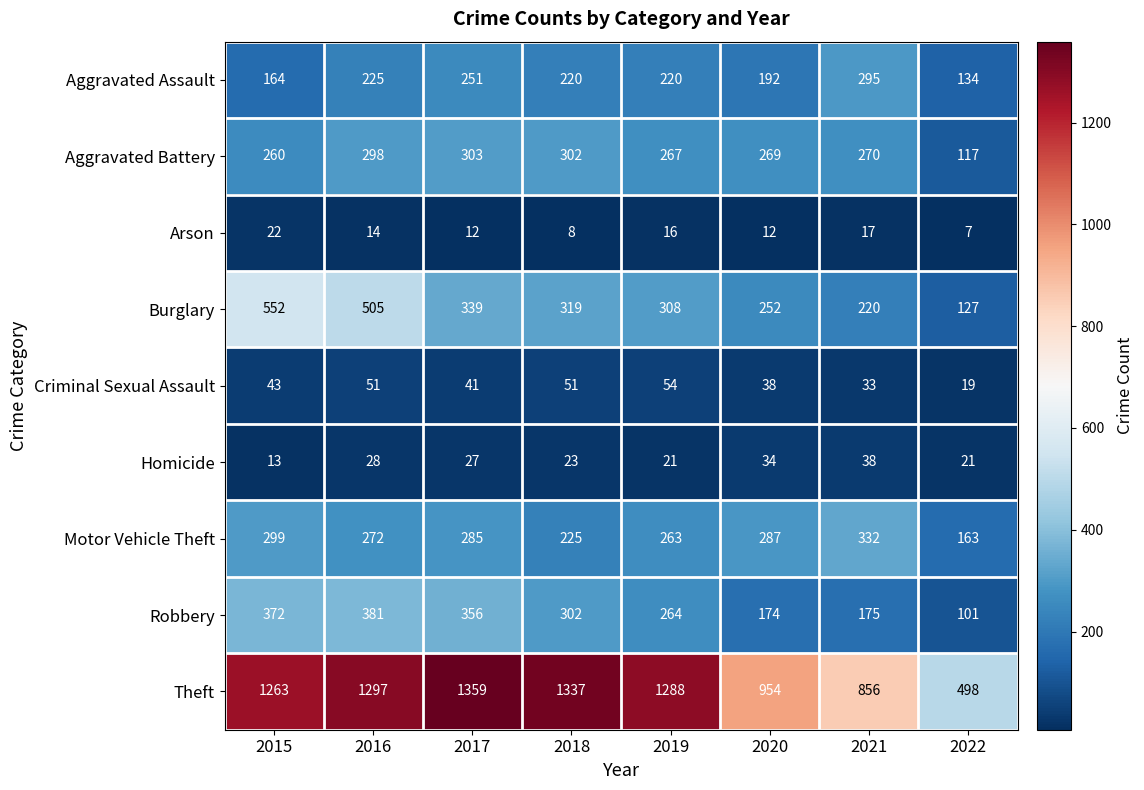

The value of Theft at 2016 is 450. True or false?

False